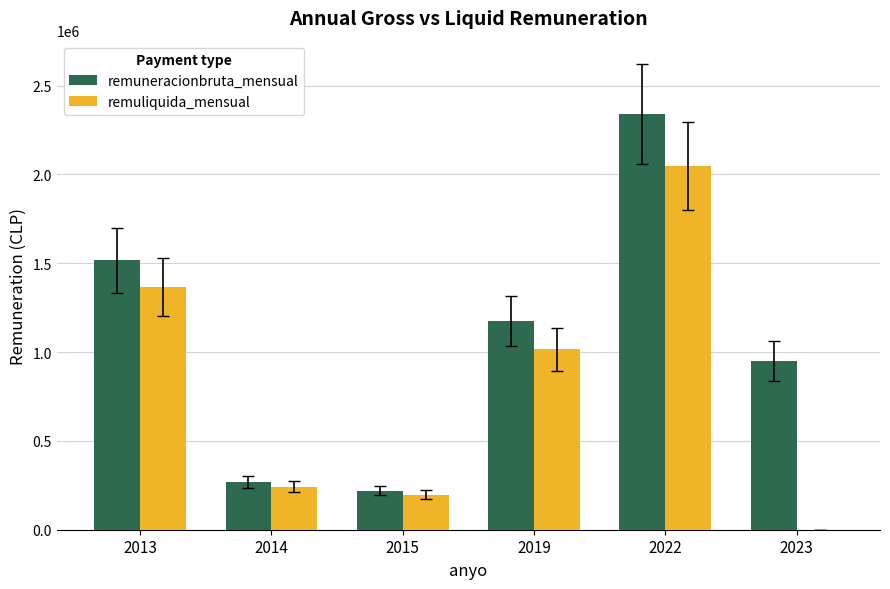

Which category has the highest value across all series?

2022